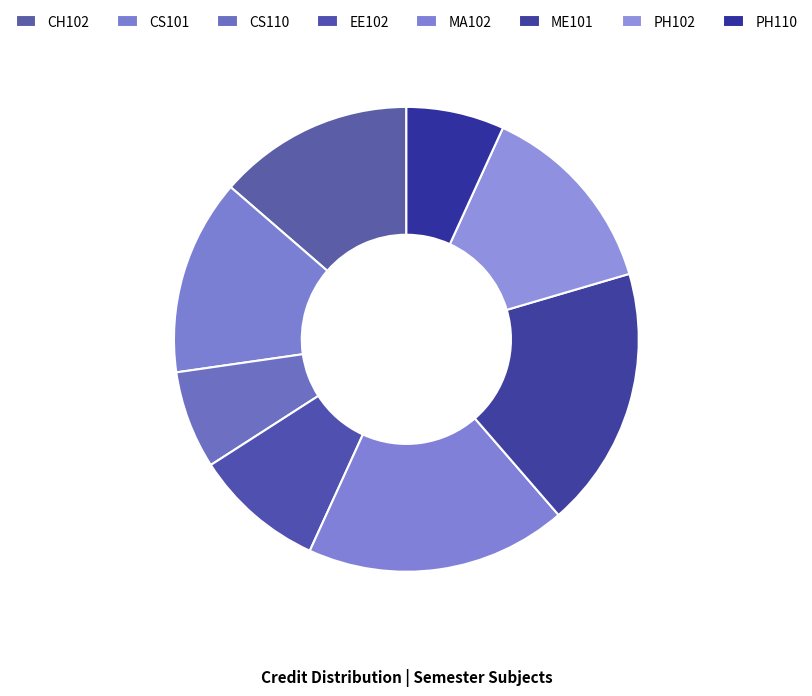

Which category has the smallest portion of the pie?

CS110